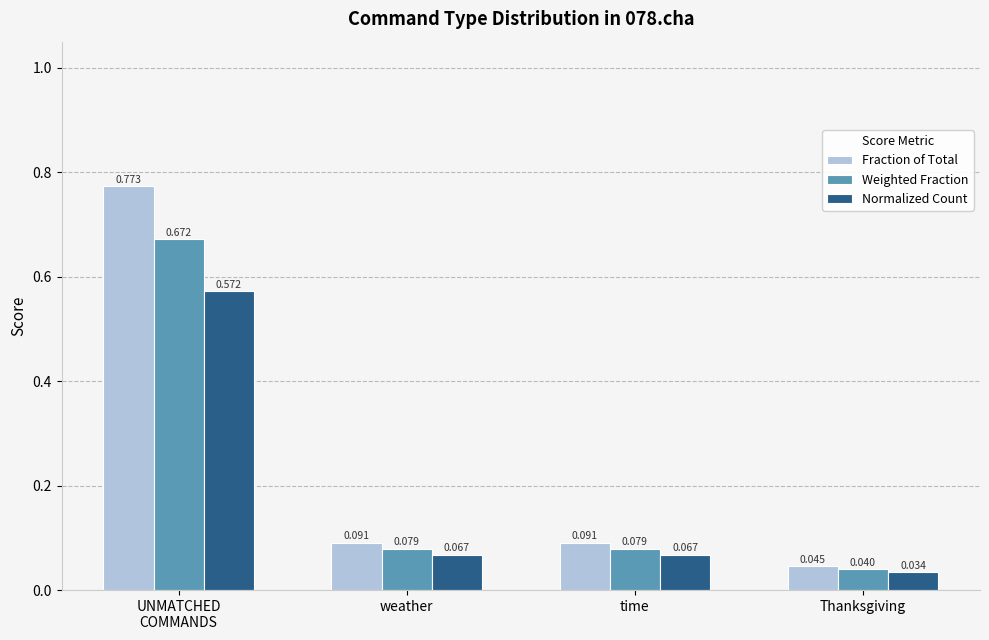

Rank the series by their average value, from lowest to highest.

Normalized Count, Weighted Fraction, Fraction of Total